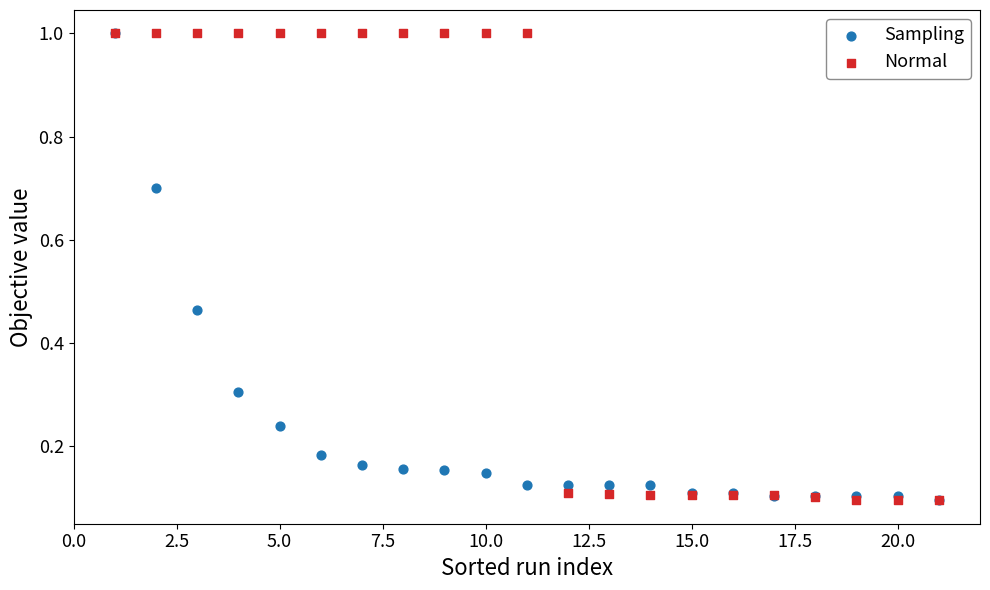

What are all the series names shown in the legend?

Sampling, Normal